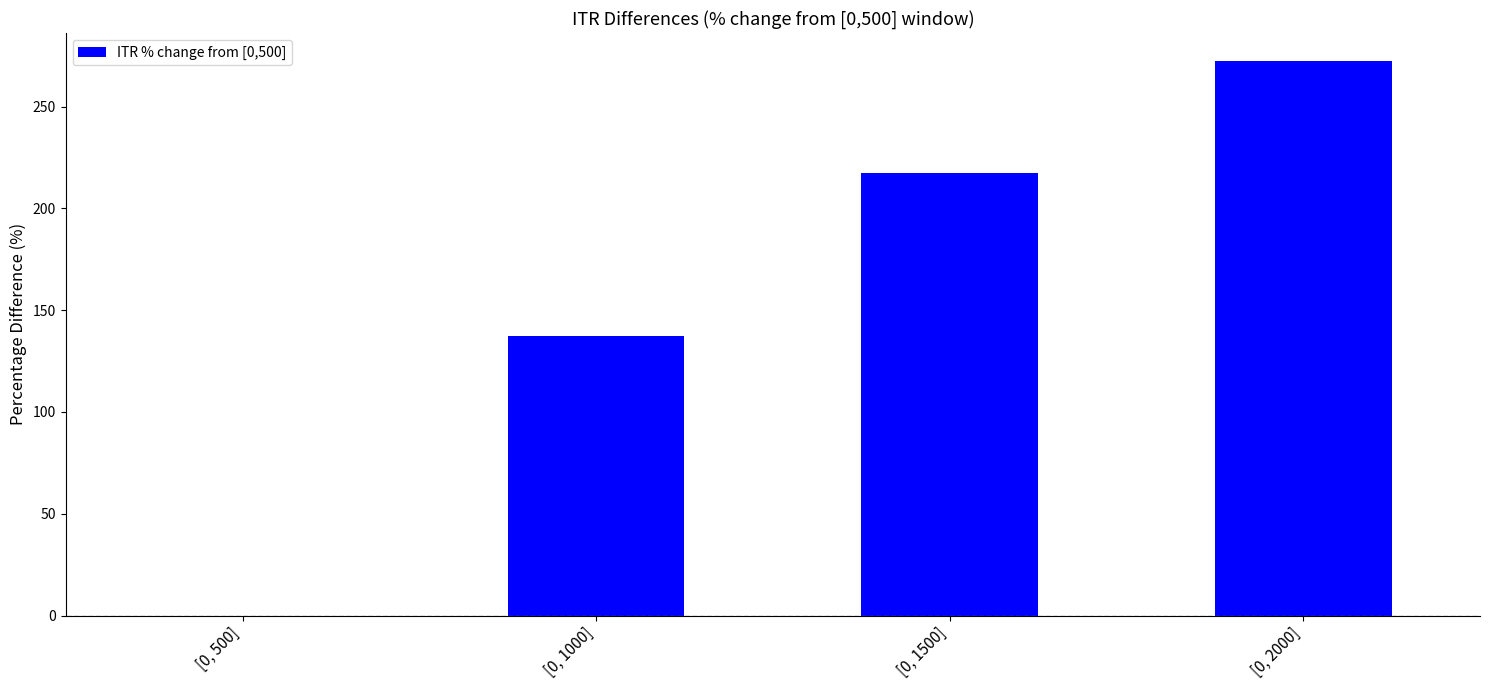

Is it true that the value at [0, 500] is -127.7?

False